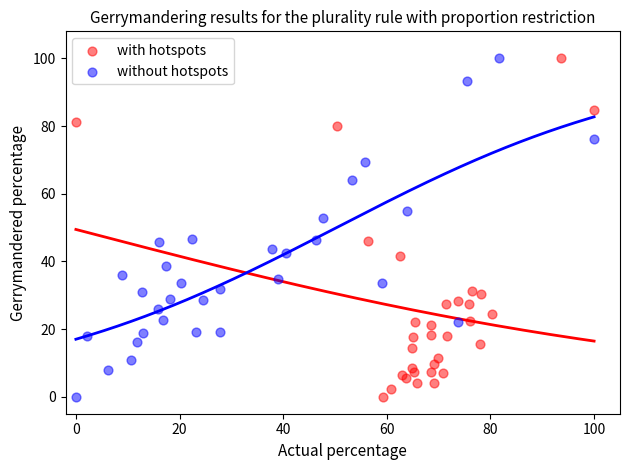

What are all the series names shown in the legend?

with hotspots, without hotspots